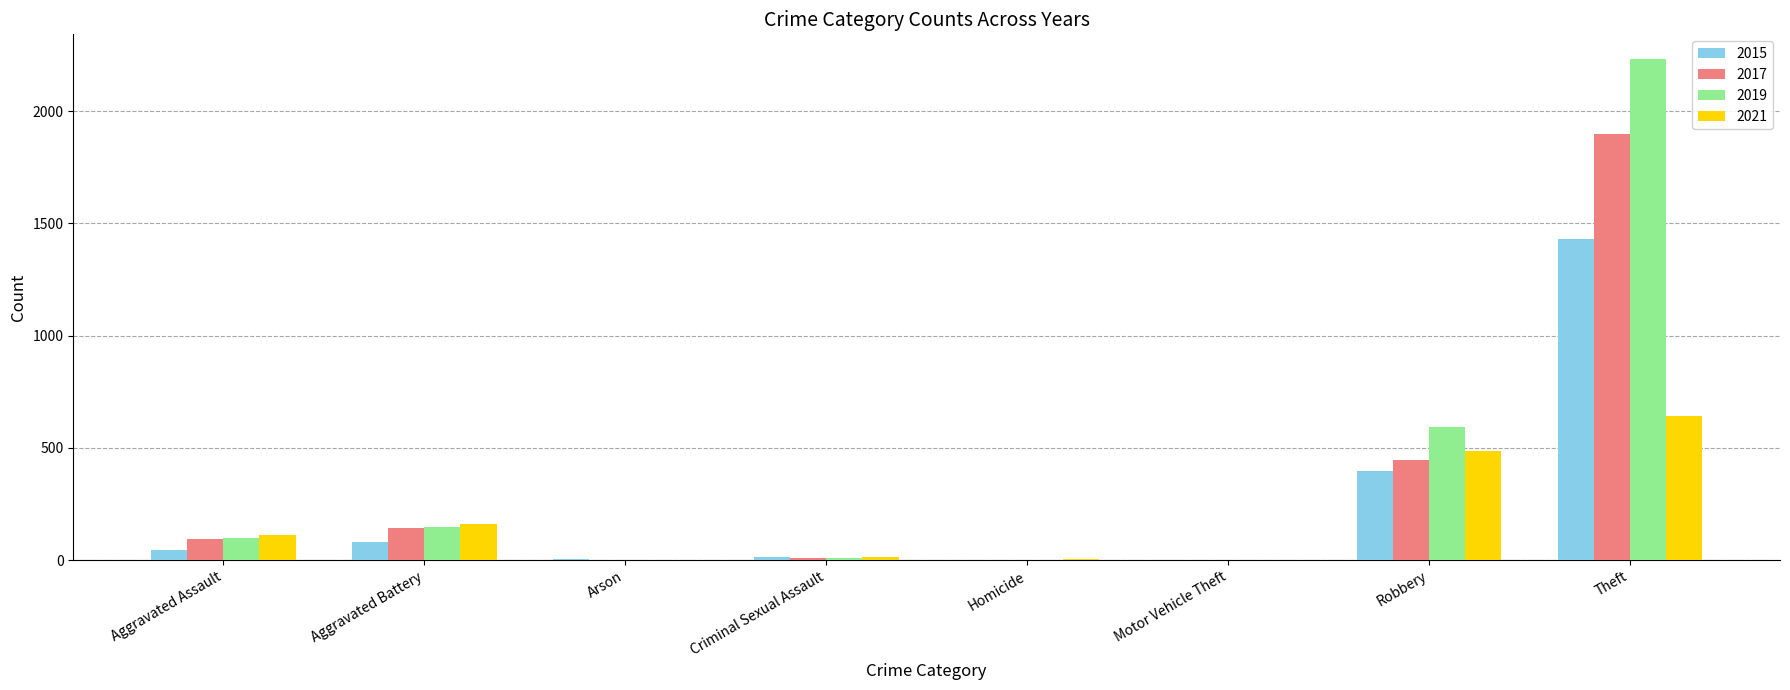

What is the sum of all 2015 values?

1968